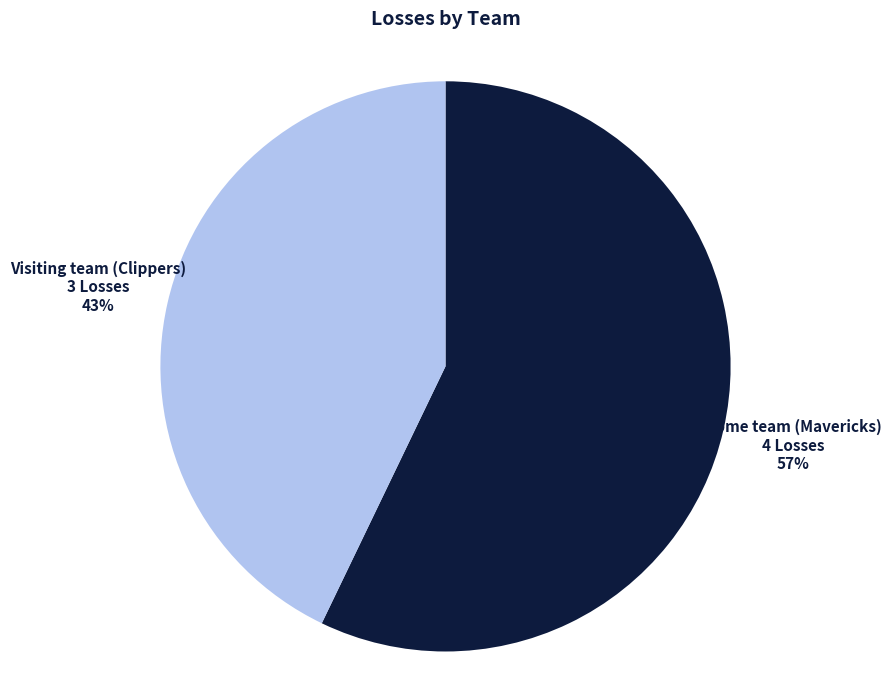

How many slices are in this pie chart?

2